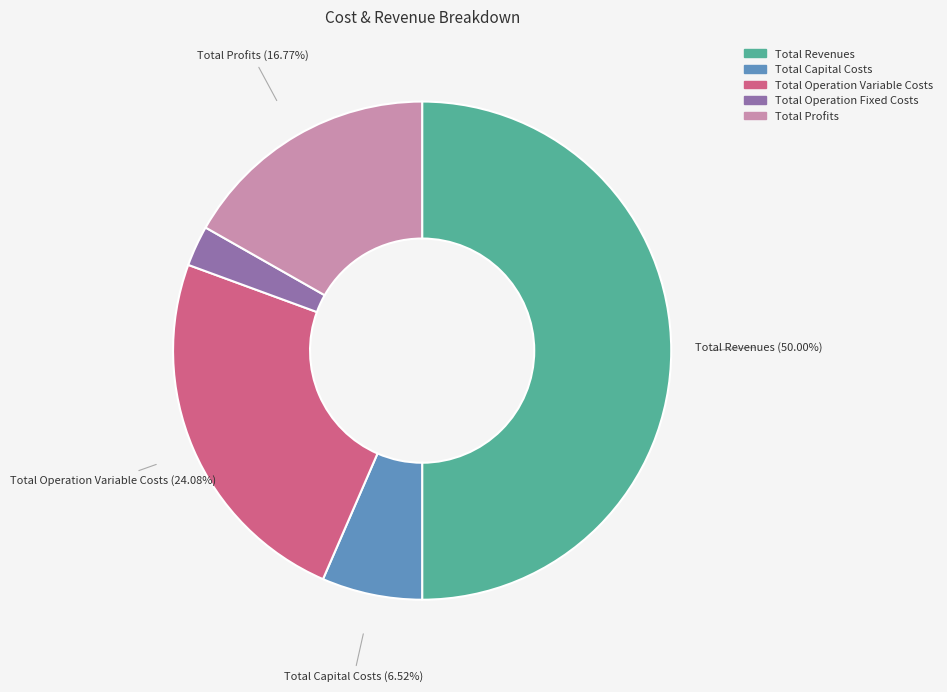

Does Total Operation Fixed Costs represent more than half of the total?

No